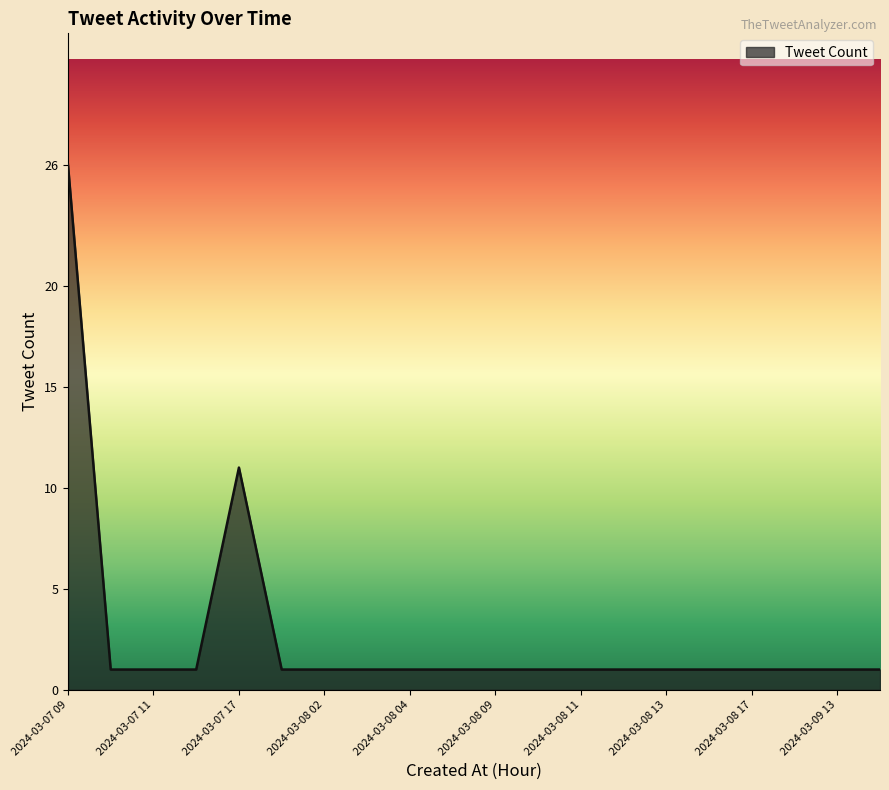

What is the average value?

3